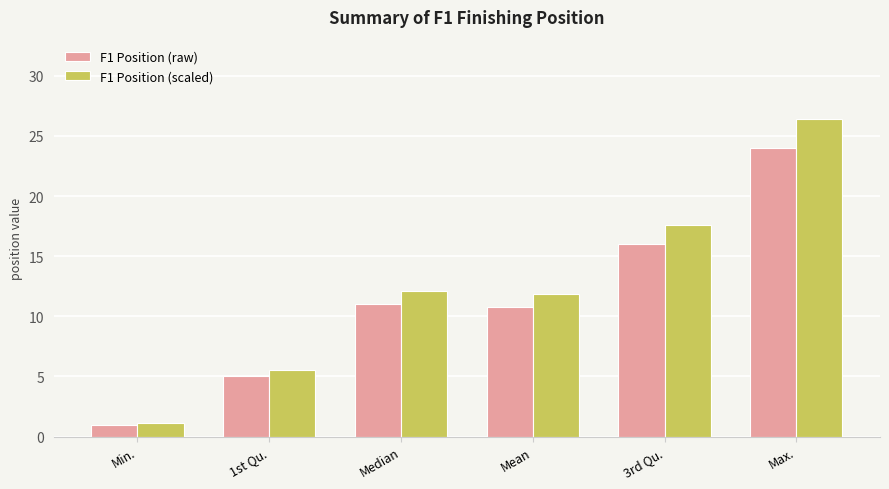

Which series has the widest spread of values?

F1 Position (scaled)